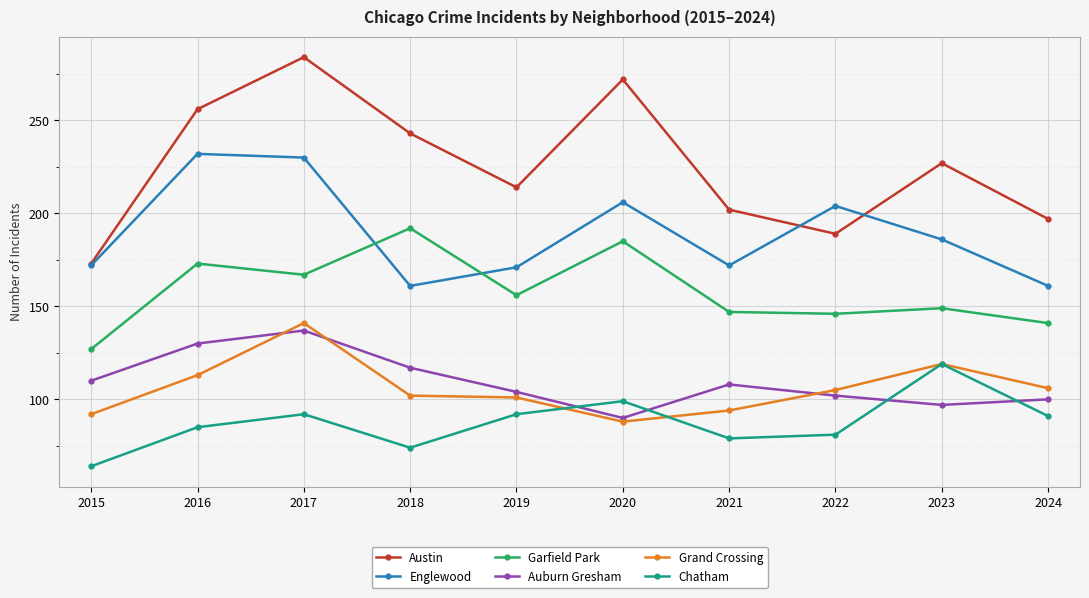

Where does the Chatham series first go above 91?

2017